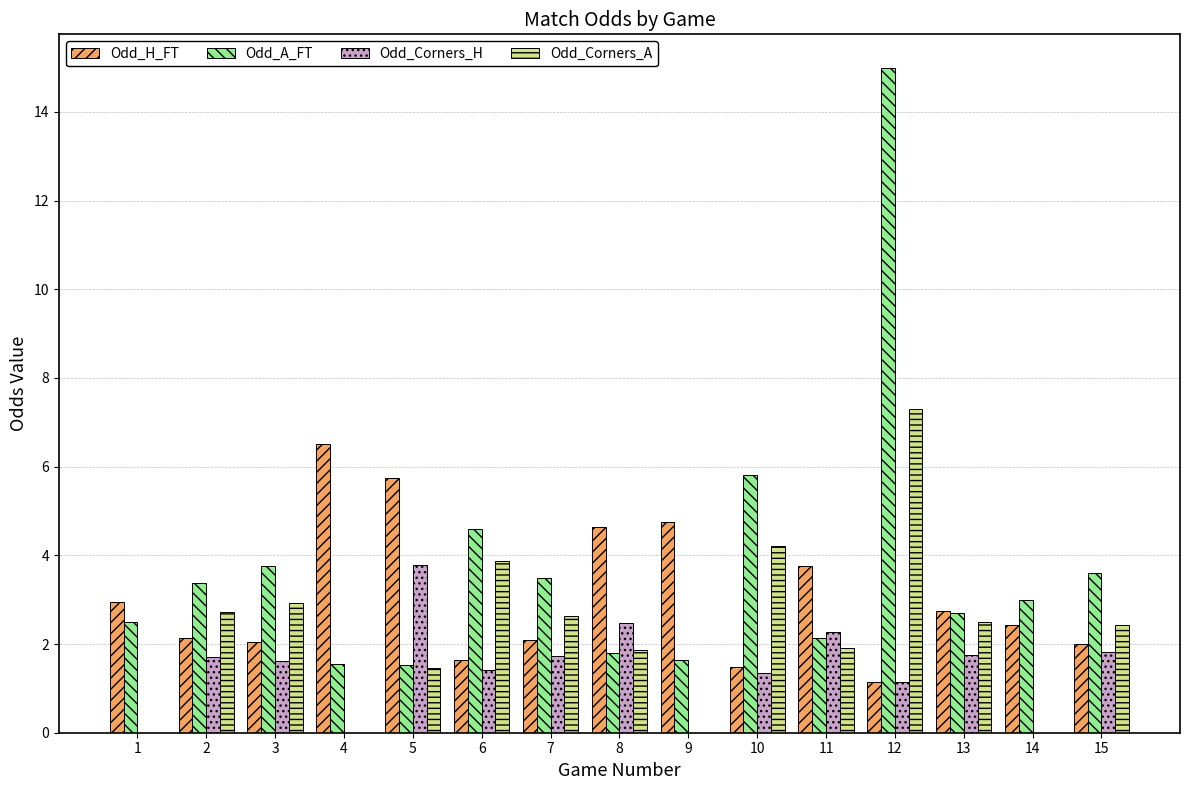

What is the highest value of the Odd_H_FT series?

6.5